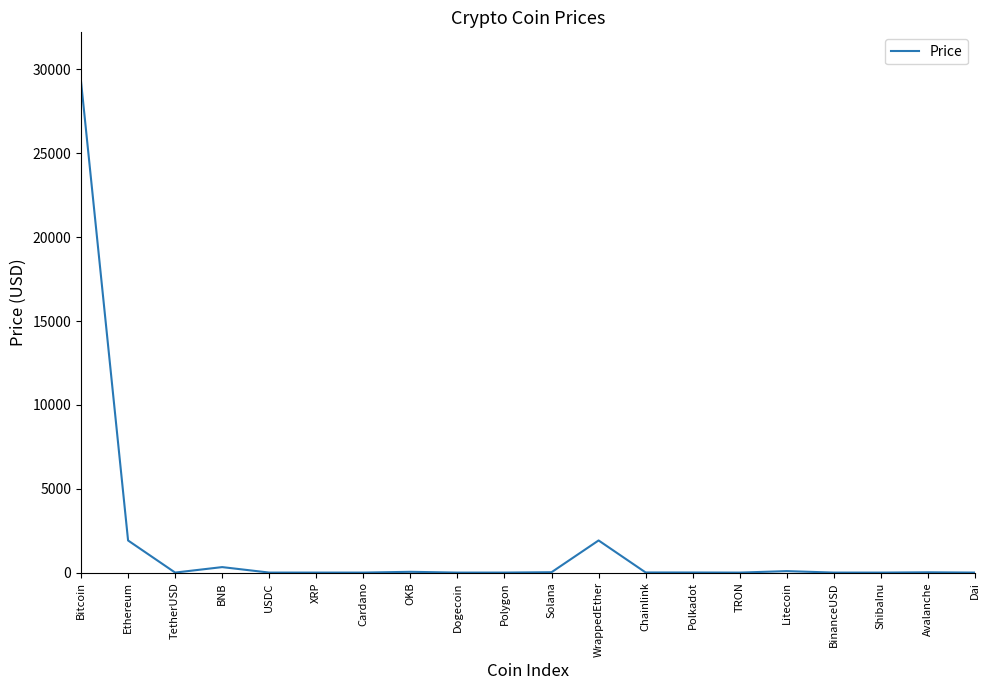

Which category has the highest value across all series?

Bitcoin